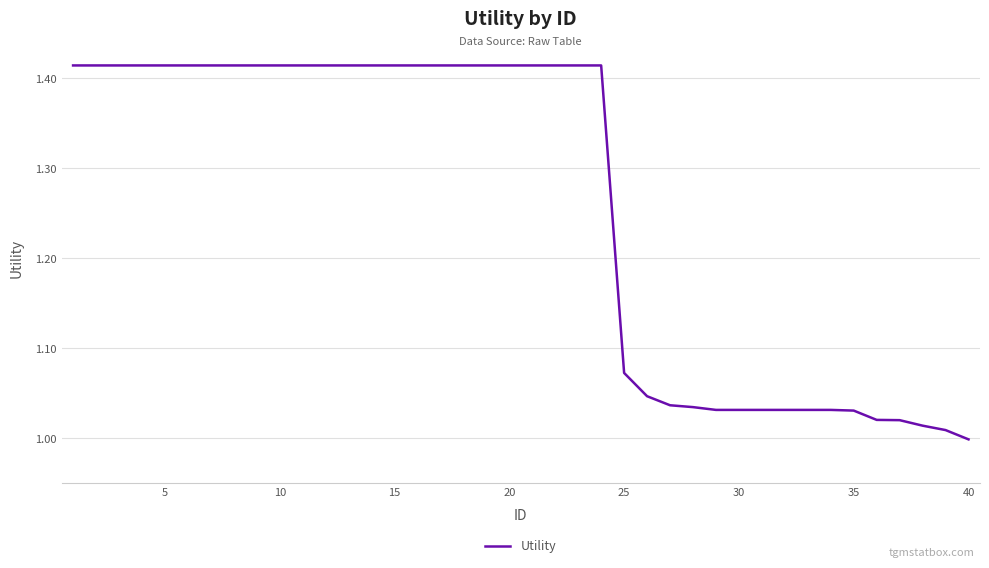

What is the difference between the maximum and minimum values?

0.4